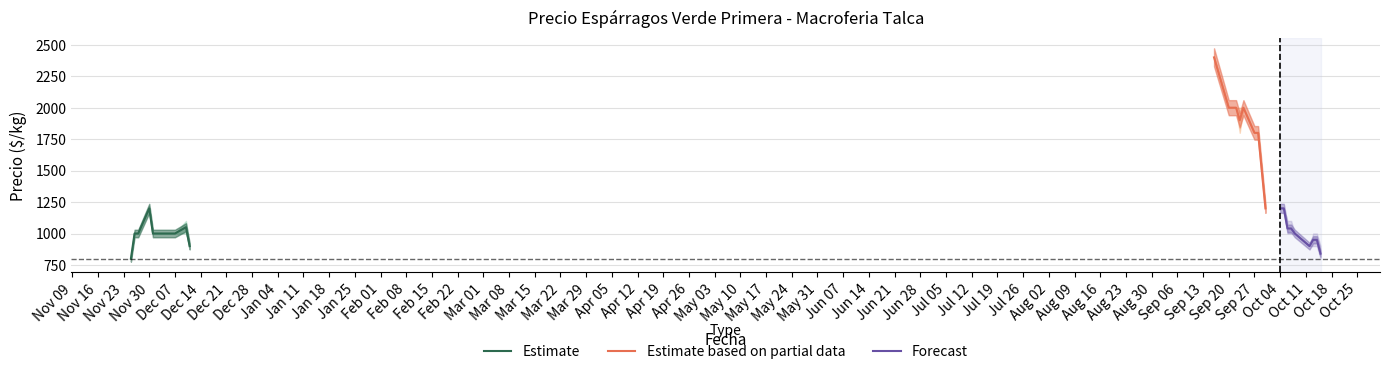

At how many categories does at least one series exceed 1388?

9